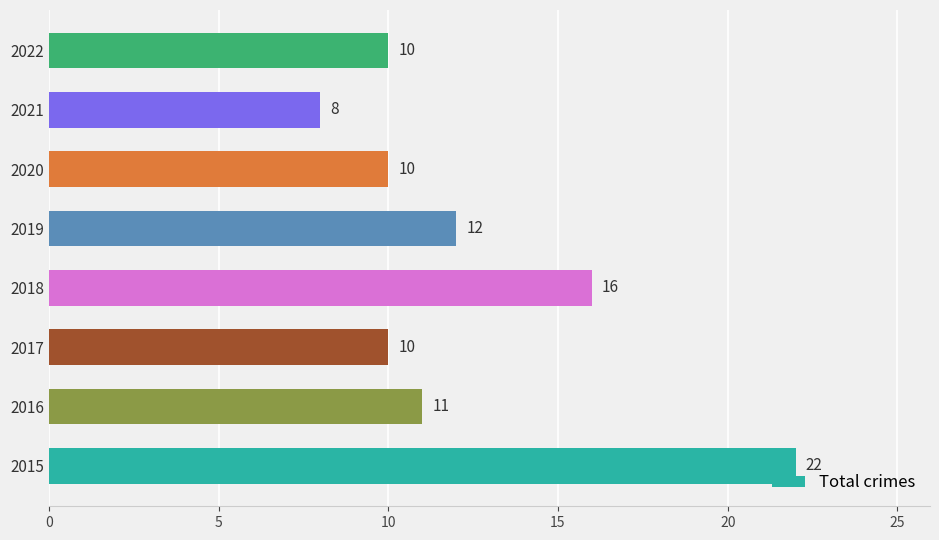

Approximately how many times larger is the value at 2018 compared to 2020?

1.6